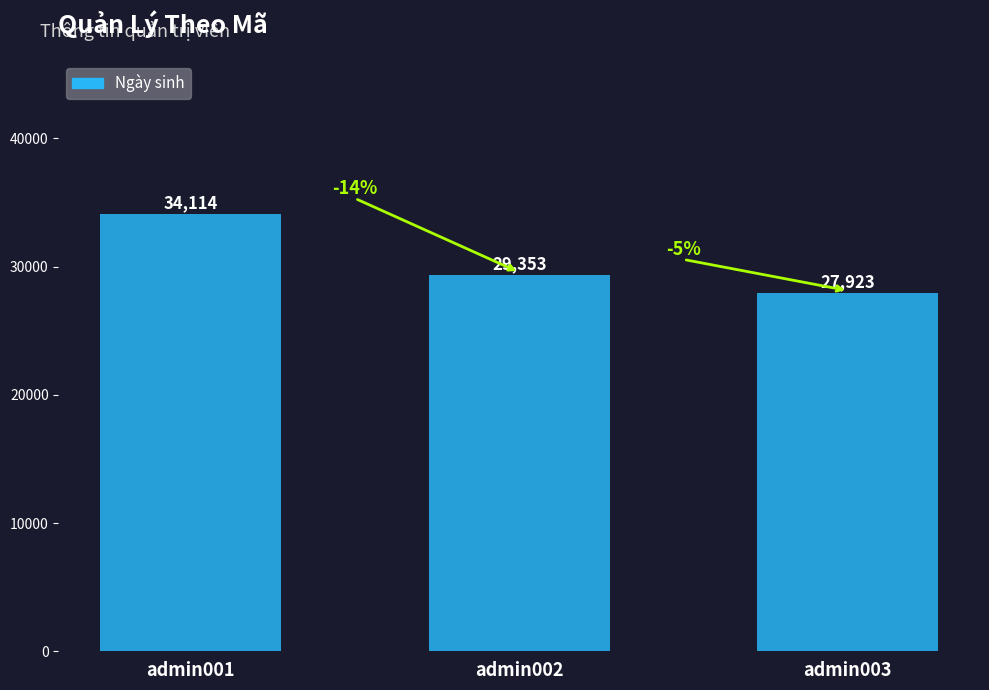

Rank the categories by value from highest to lowest.

admin001, admin002, admin003